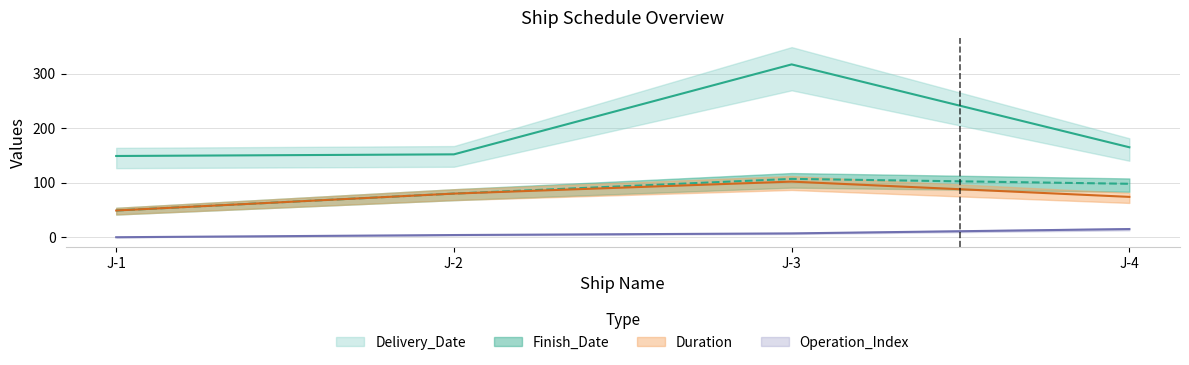

Which series changed the most between J-1 and J-3?

Delivery_Date